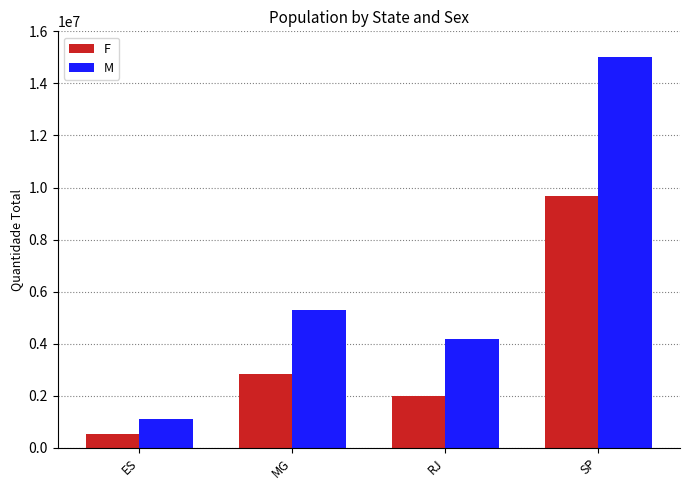

Read the M value at SP.

14996427